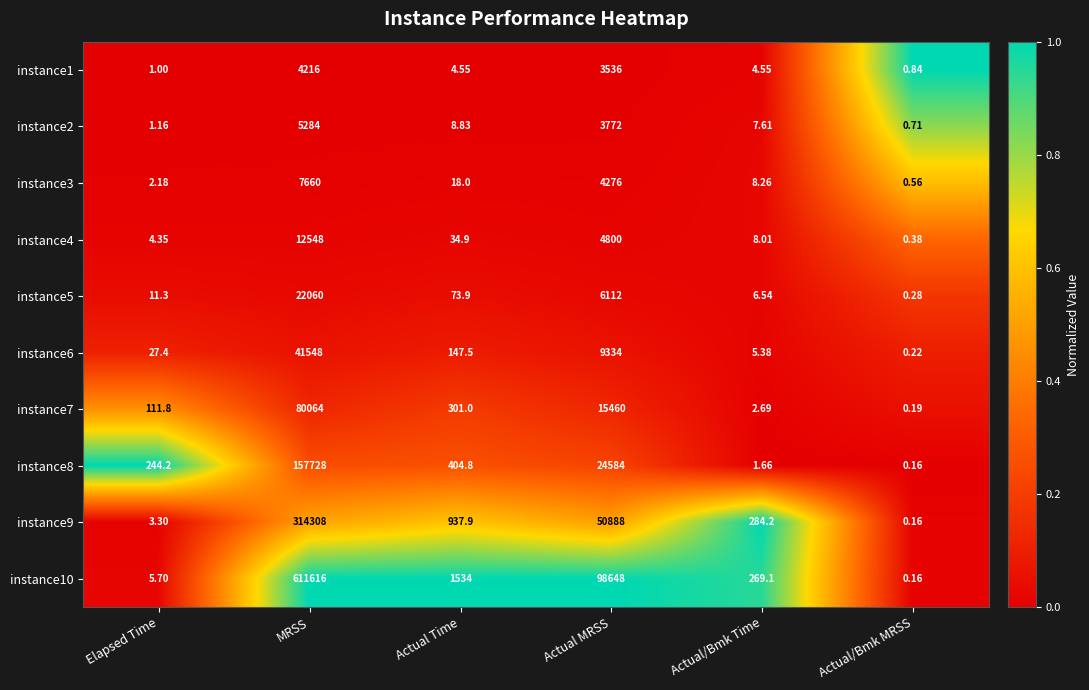

How many series are shown in this chart?

10